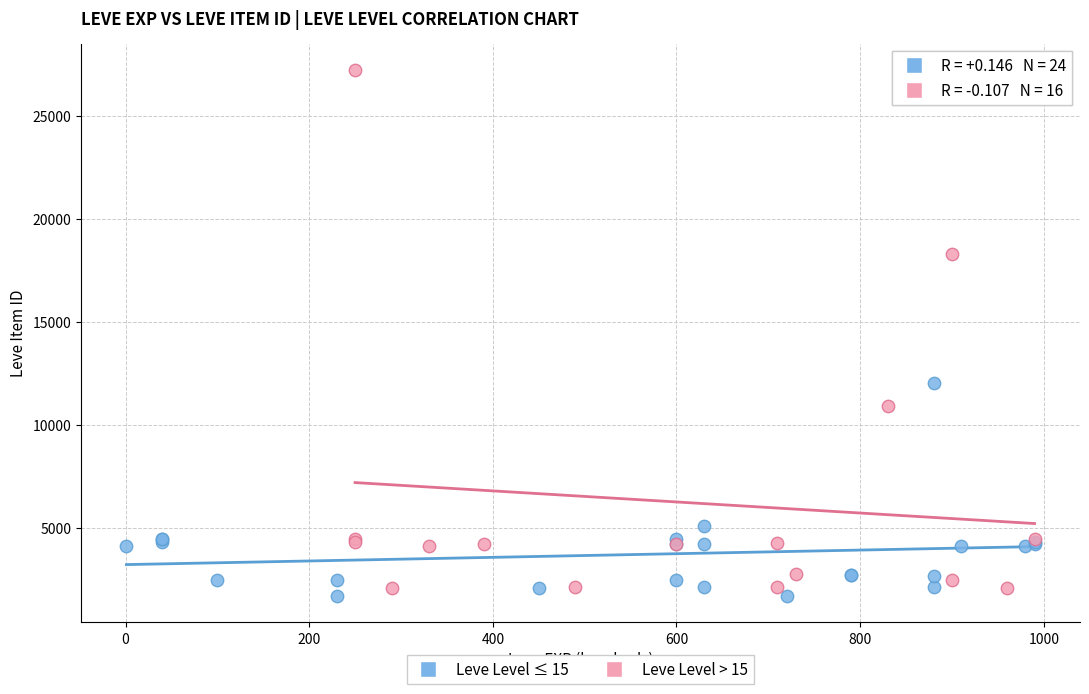

Which series contains the highest Y value?

Leve Level > 15